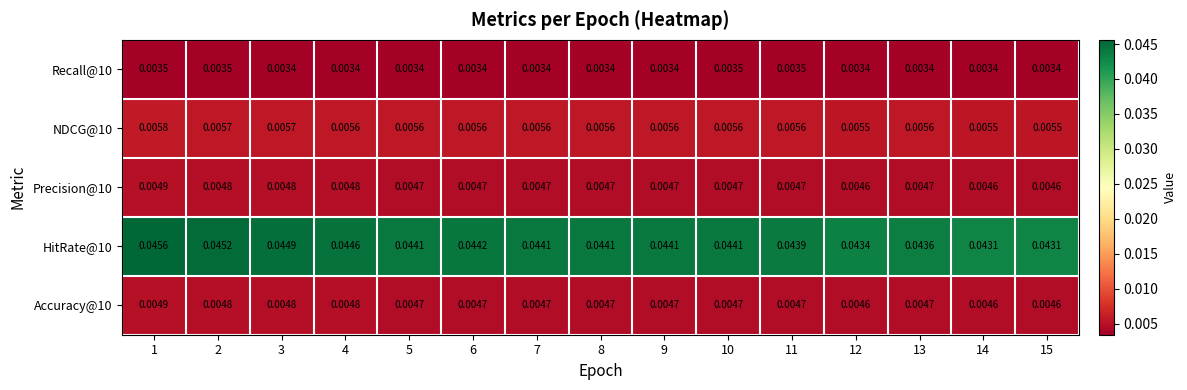

Is the value of Recall@10 at 9 greater than the value of Accuracy@10 at 5?

No